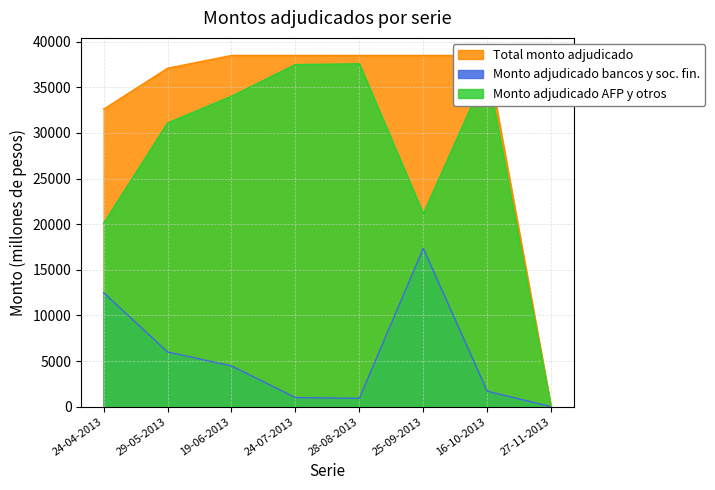

Is the value of Monto adjudicado AFP y otros at 19-06-2013 greater than the value of Total monto adjudicado at 27-11-2013?

Yes